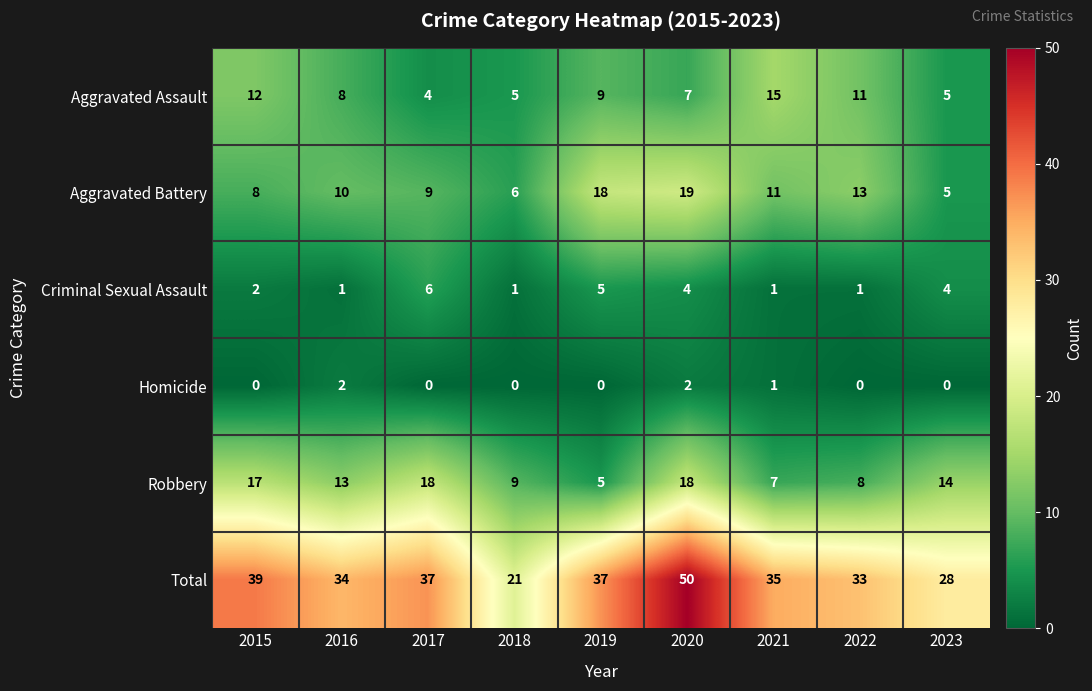

What is the maximum value for Aggravated Assault?

15